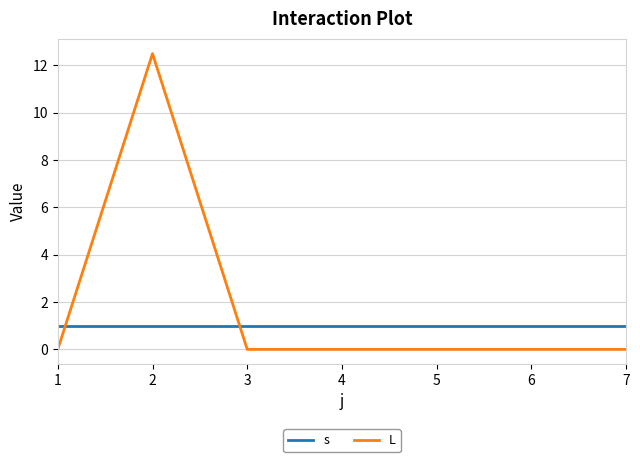

Reading left to right, what are all the values shown in this chart?

s: 1.0	1.0	1.0	1.0	1.0	1.0	1.0
L: 0.0	12.5	0.0	0.0	0.0	0.0	0.0